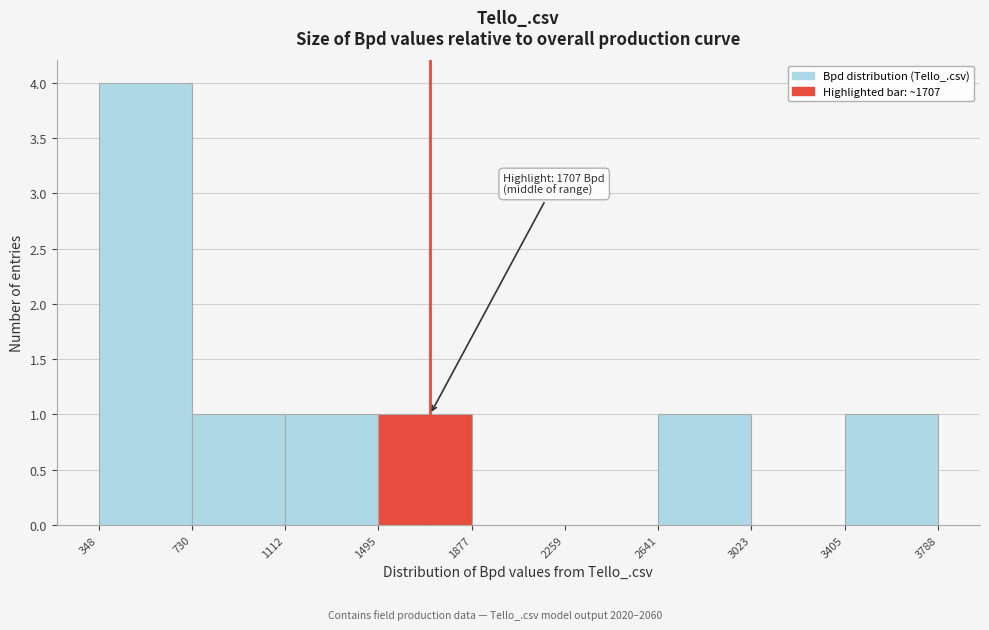

Over which range of the x-axis is the bar tallest?

348 to 730